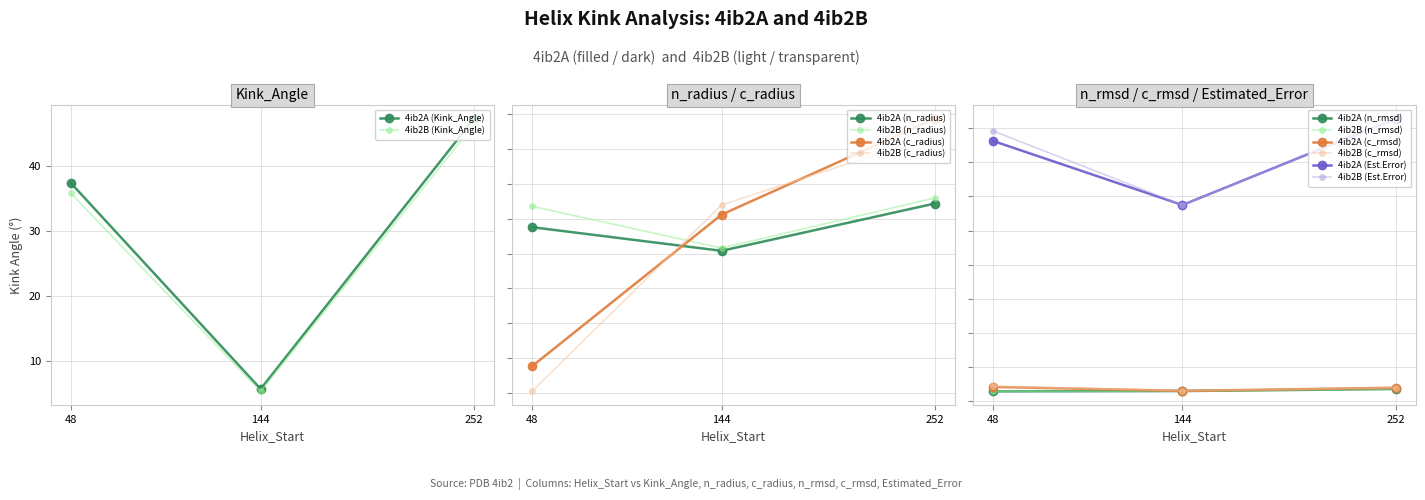

Is the value of 4ib2A (Kink_Angle) at 144 greater than the value of 4ib2B (Kink_Angle) at 252?

No